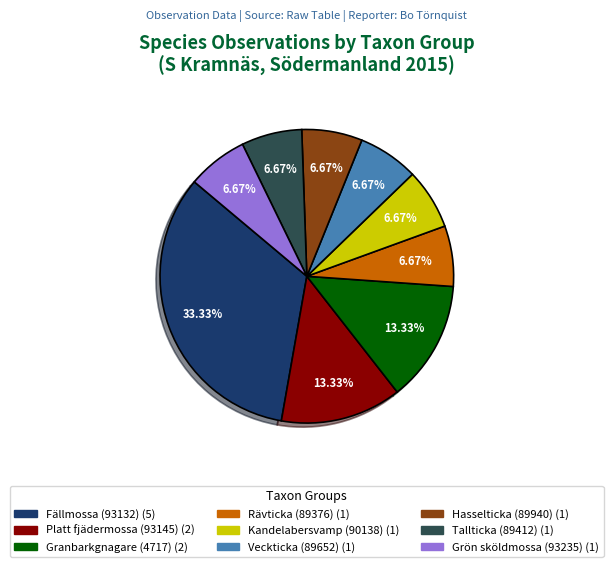

Does any single category account for the majority?

No